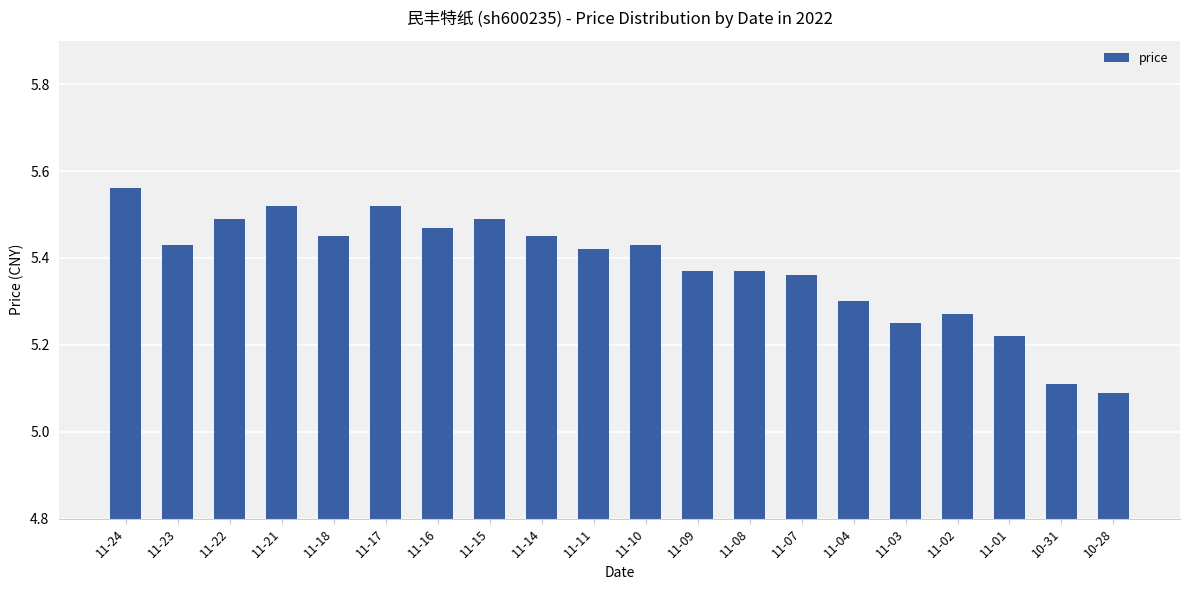

What is the label of the 17th bar from the left?

11-02